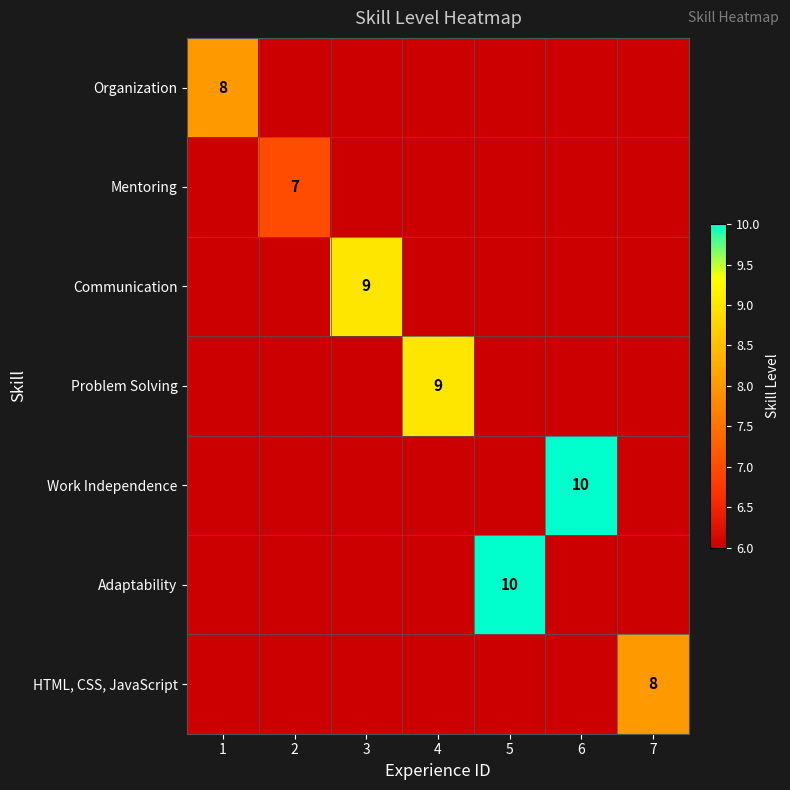

Is the value of HTML, CSS, JavaScript at 5 greater than the value of Work Independence at 1?

No